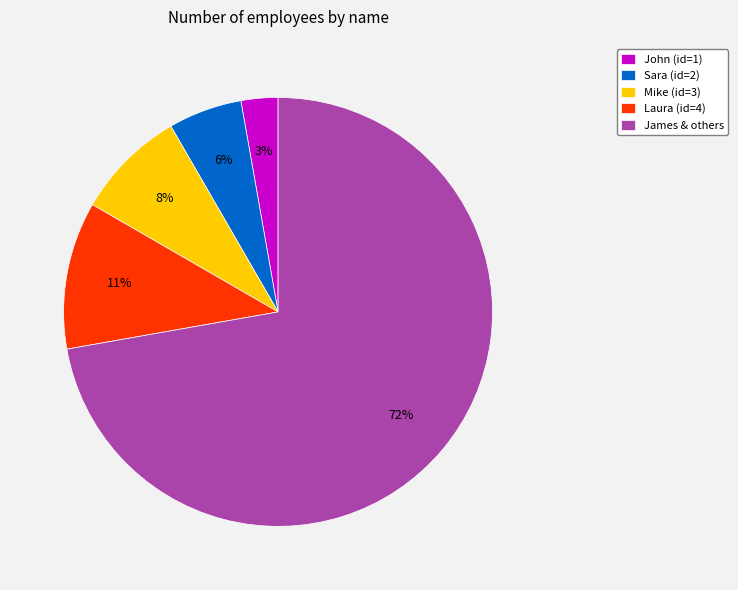

To the nearest percent, what portion does Laura (id=4) represent?

11%